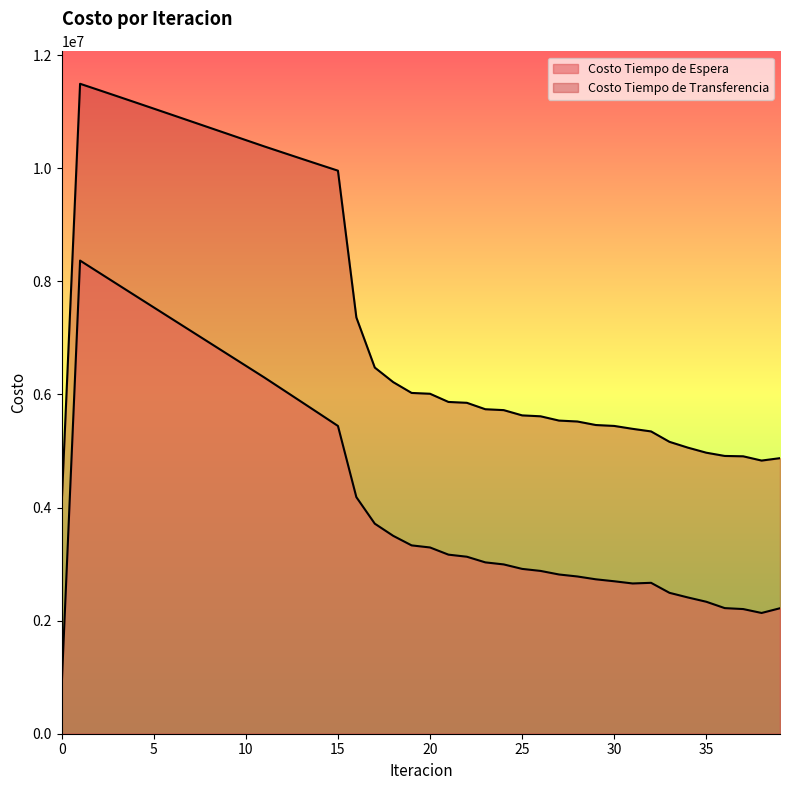

The Costo Tiempo de Espera series shows 6714498.1 at 9. True or false?

True